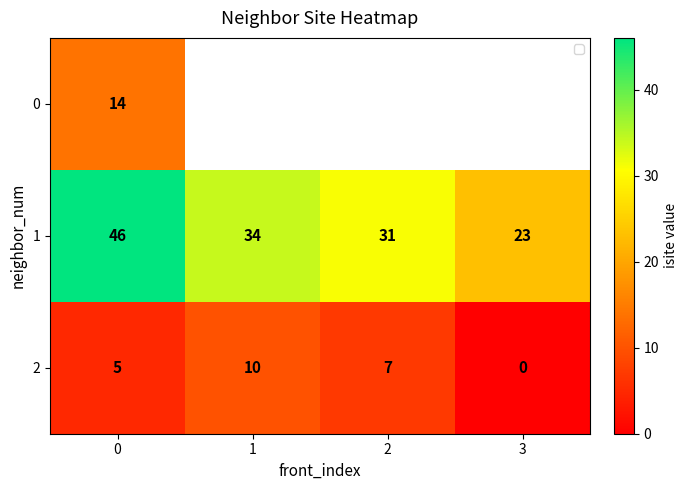

At which label does 2 reach its minimum?

3